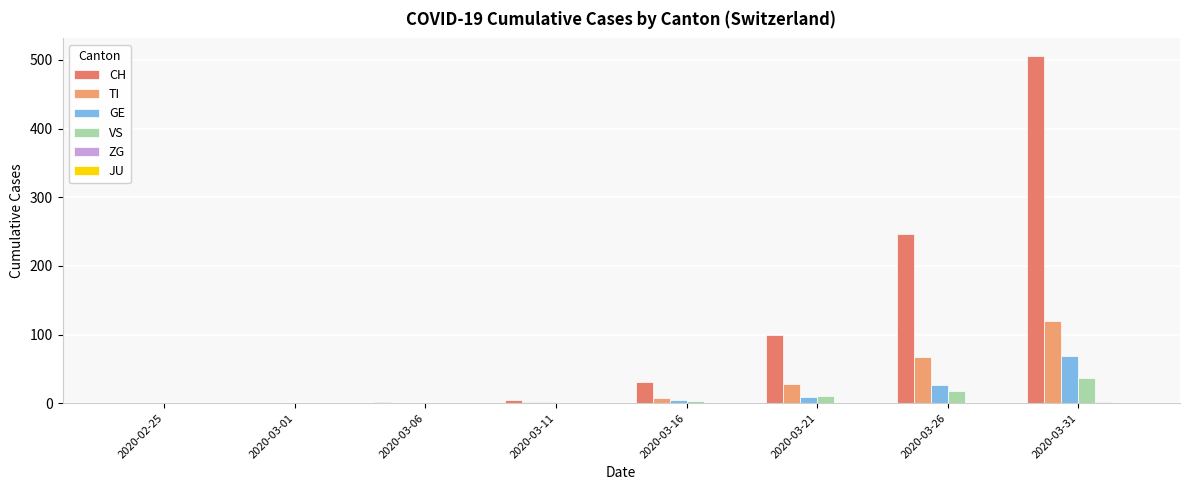

How many distinct data groups are displayed?

5